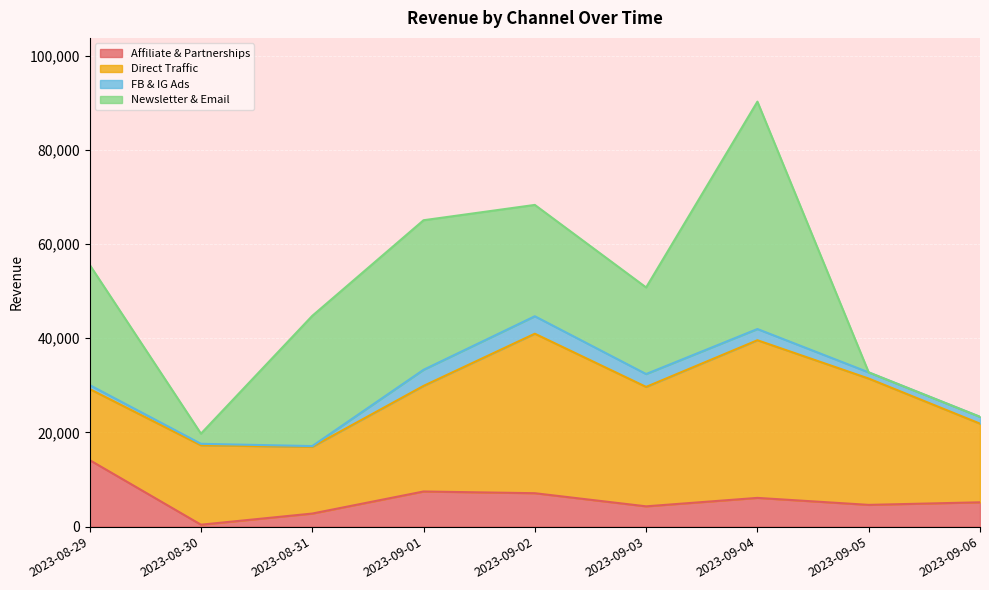

Which category has the lowest value in the Newsletter & Email series?

2023-09-05